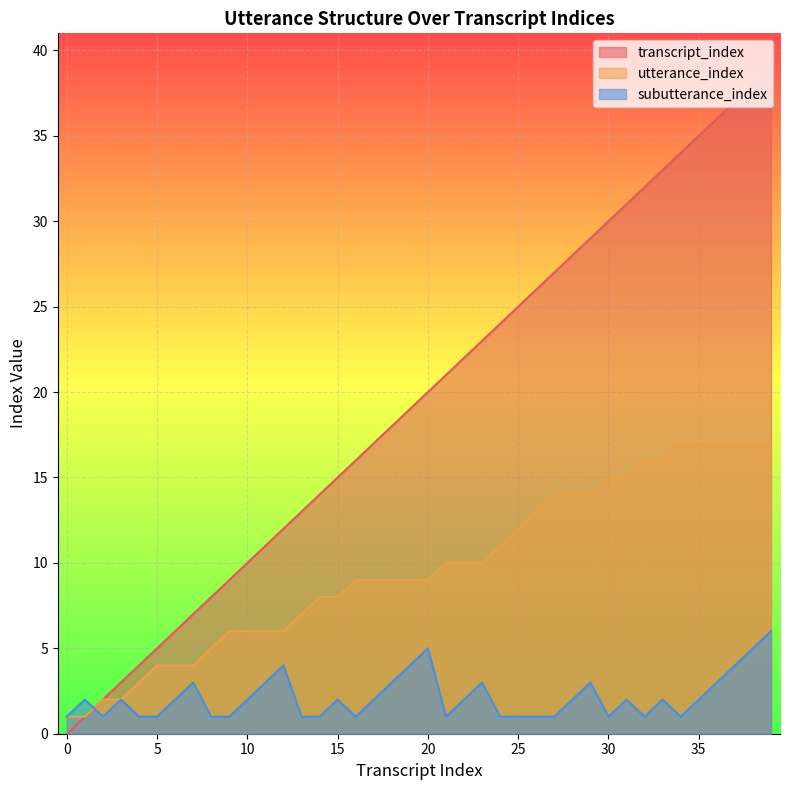

What is the sum of the transcript_index values at 24 and 17?

41